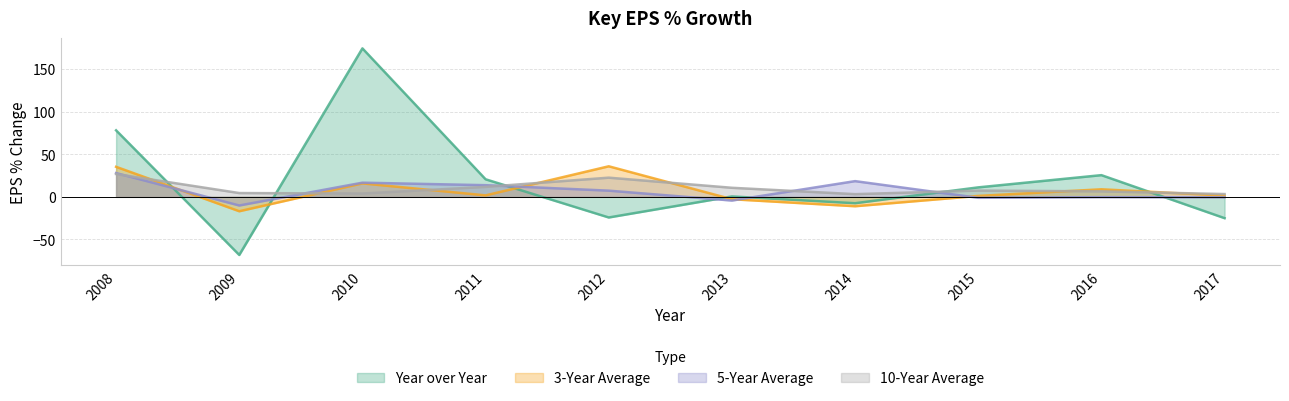

Where is the first local minimum for Year over Year?

2009